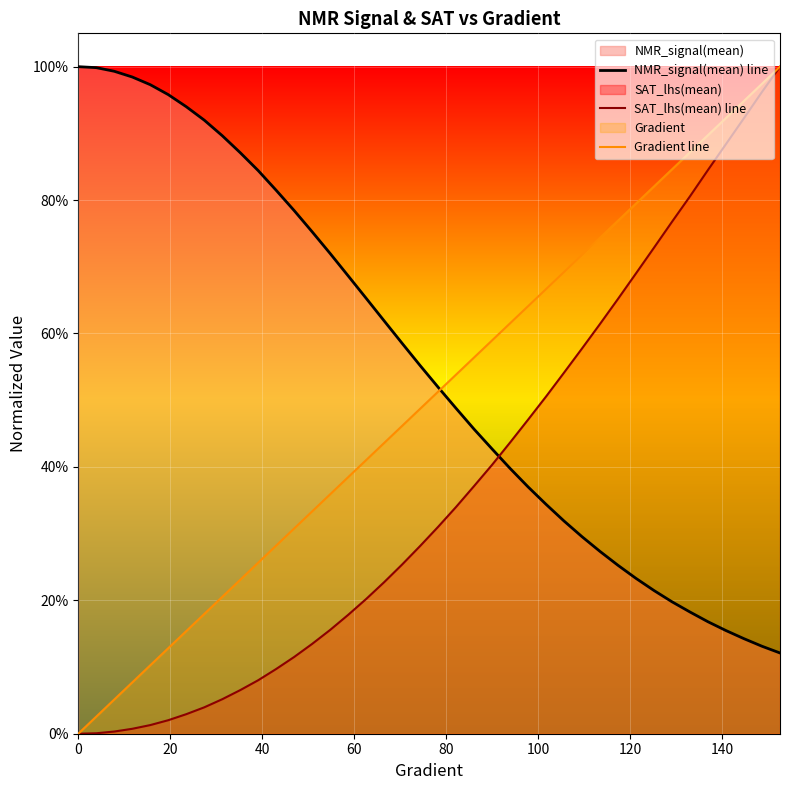

At how many categories does at least one series exceed 0?

40